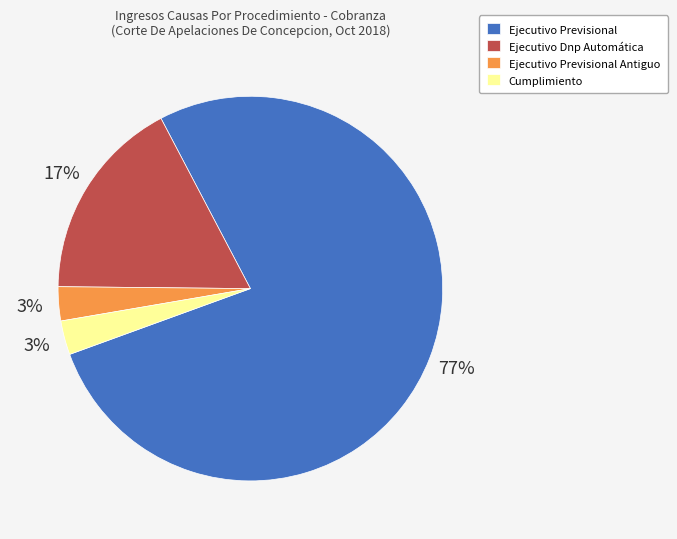

Approximately how many times larger is the value at Ejecutivo Previsional compared to Ejecutivo Dnp Automática?

4.5